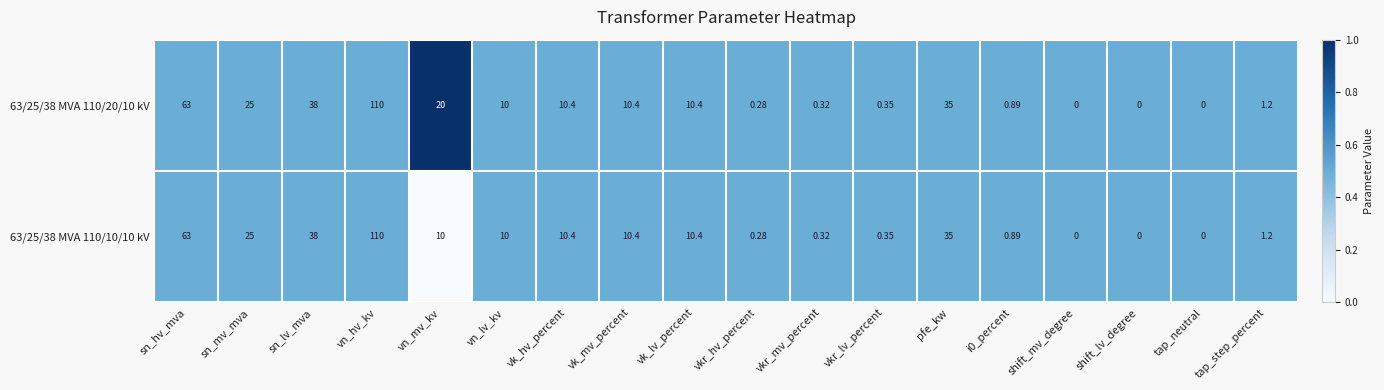

Which category has the highest value in the 63/25/38 MVA 110/20/10 kV series?

vn_hv_kv